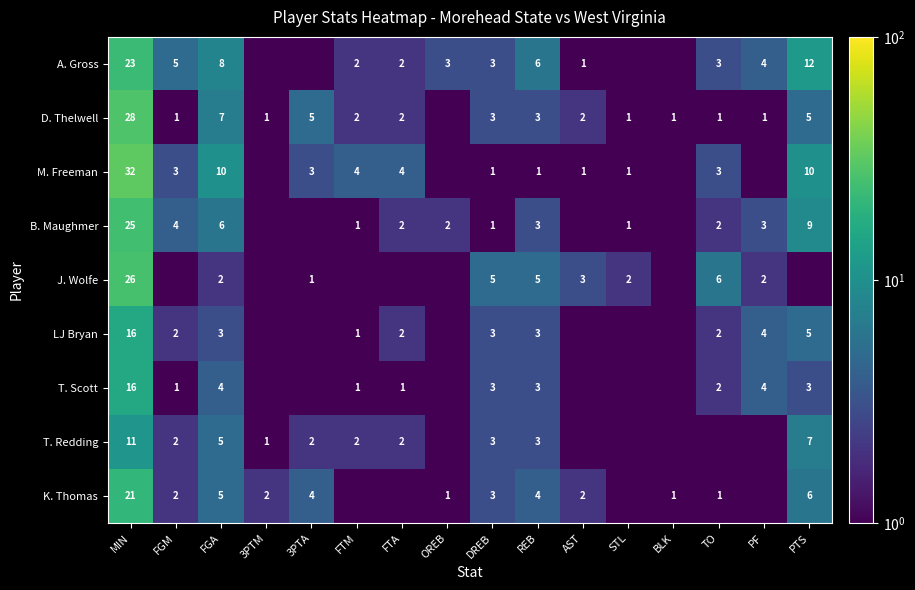

What is the difference between the highest and lowest values at MIN?

21.0